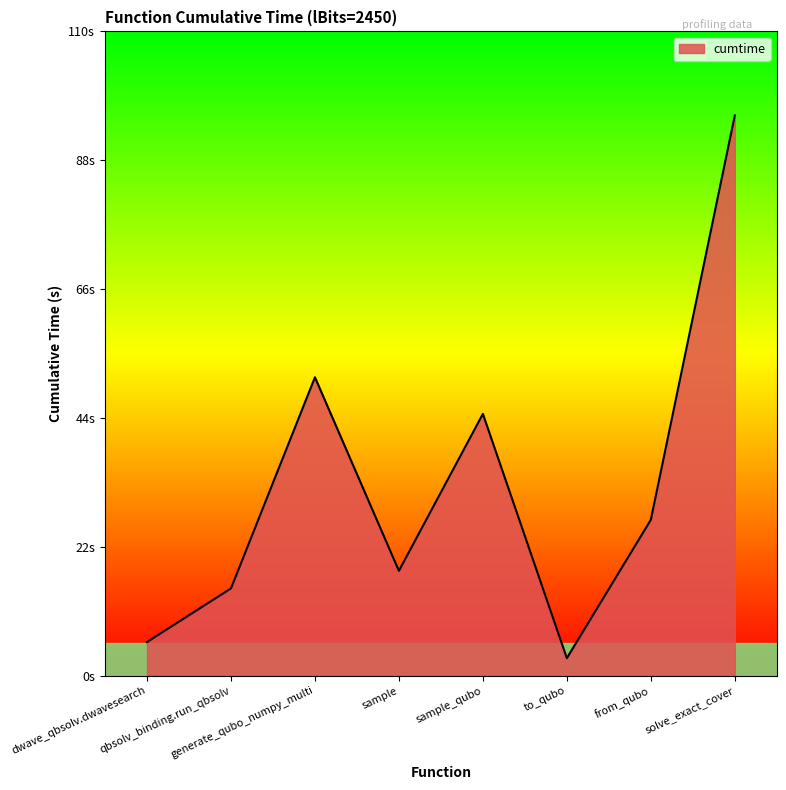

Does the chart display data point markers on the line(s)?

No